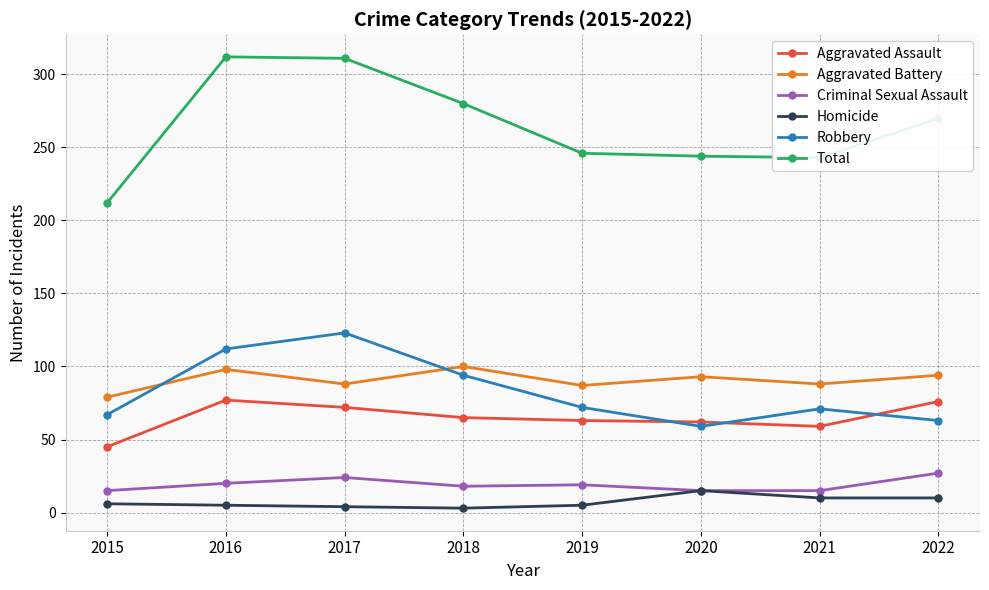

What is the total value across all series at 2022?

540